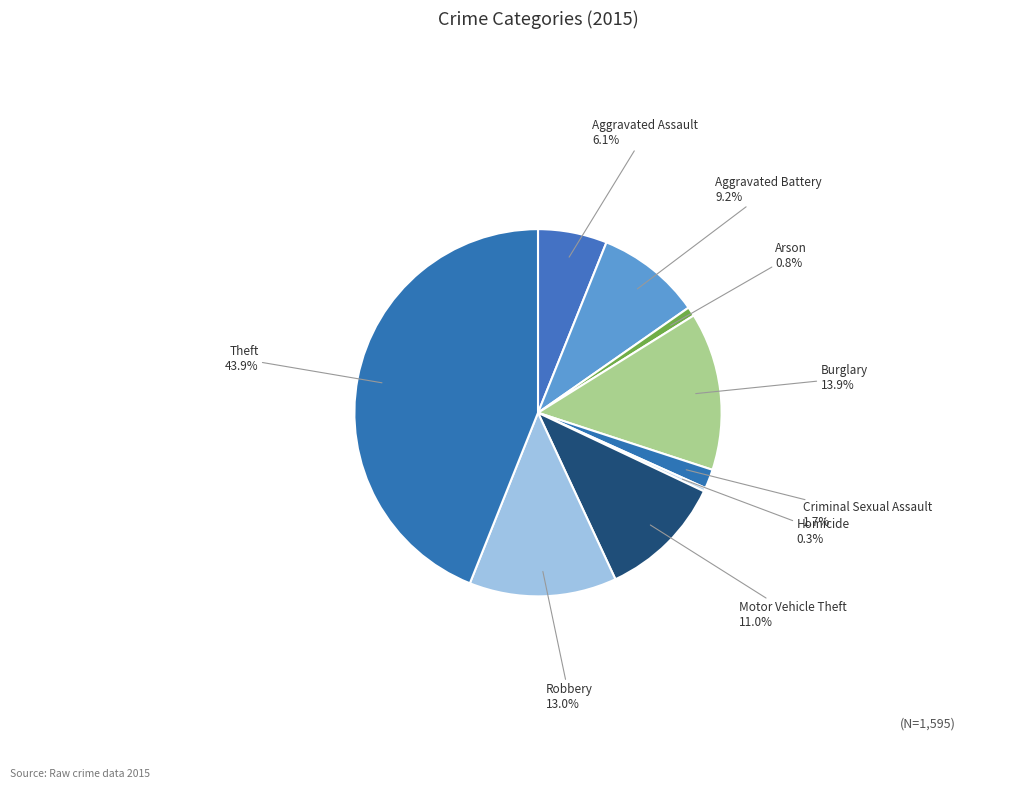

True or false: Aggravated Assault accounts for 1% of the total.

False